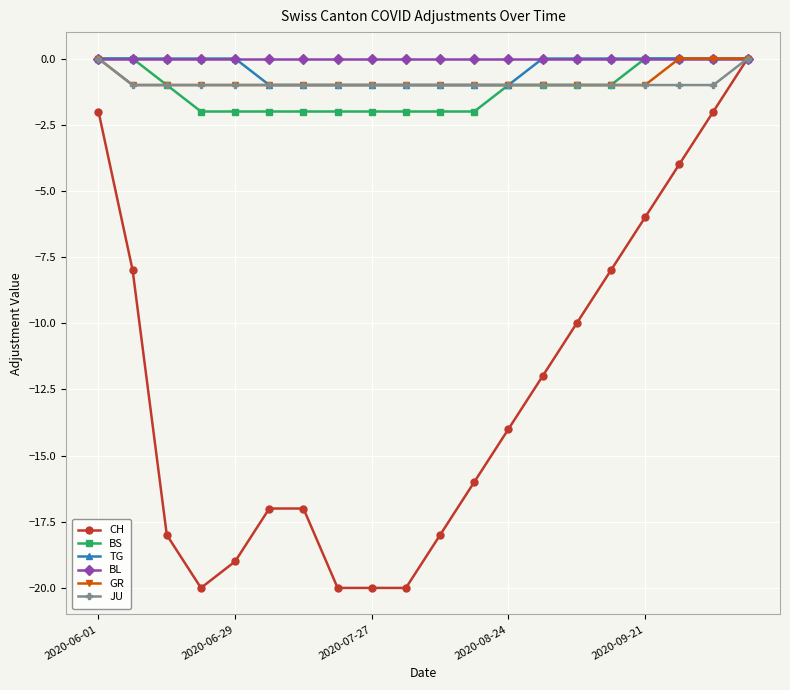

What is the value of the CH point at the 8th from the left?

-20